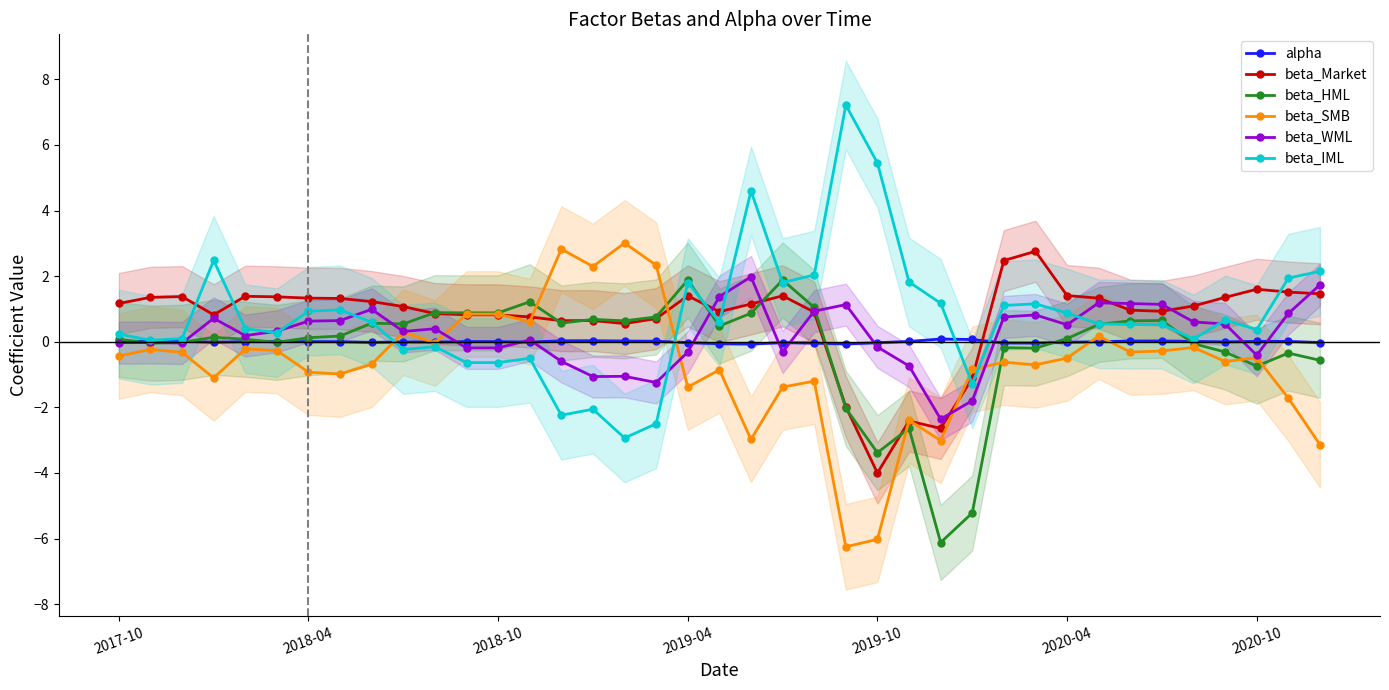

True or false: beta_WML has a value of 0.4 at 10.

True